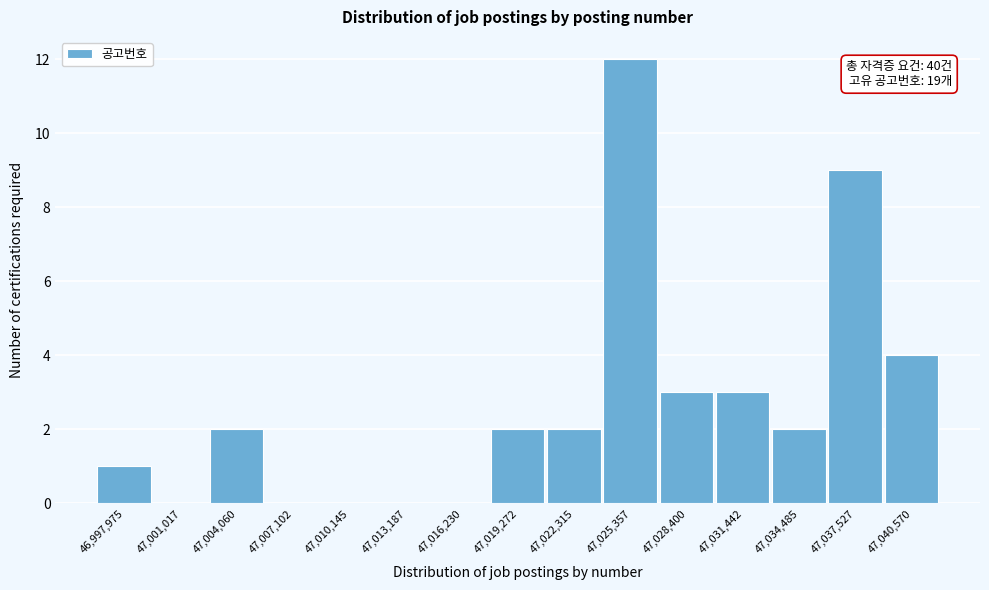

Reading left to right, extract all data points from this chart.

46,997,975=1	47,001,017=0	47,004,060=2	47,007,102=0	47,010,145=0	47,013,187=0	47,016,230=0	47,019,272=2	47,022,315=2	47,025,357=12	47,028,400=3	47,031,442=3	47,034,485=2	47,037,527=9	47,040,570=4